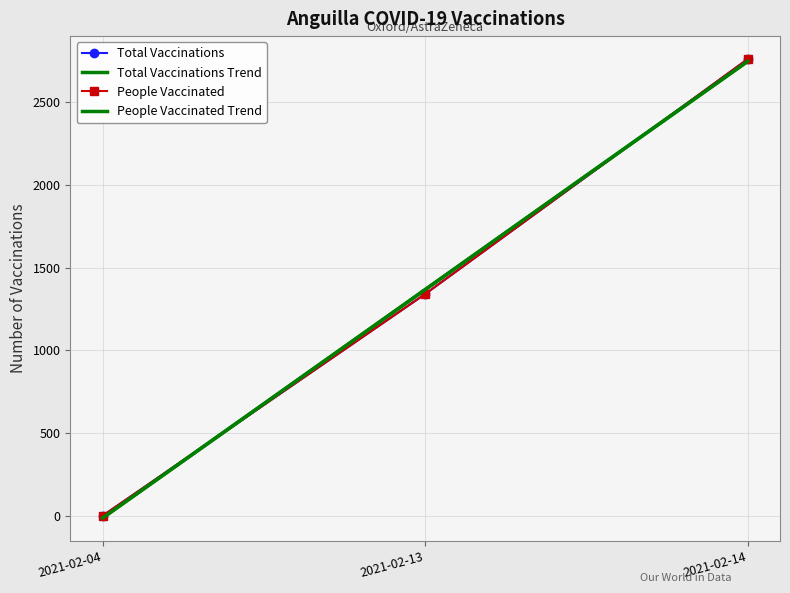

Is it true that People Vaccinated equals 2762.0 at 2021-02-14?

True